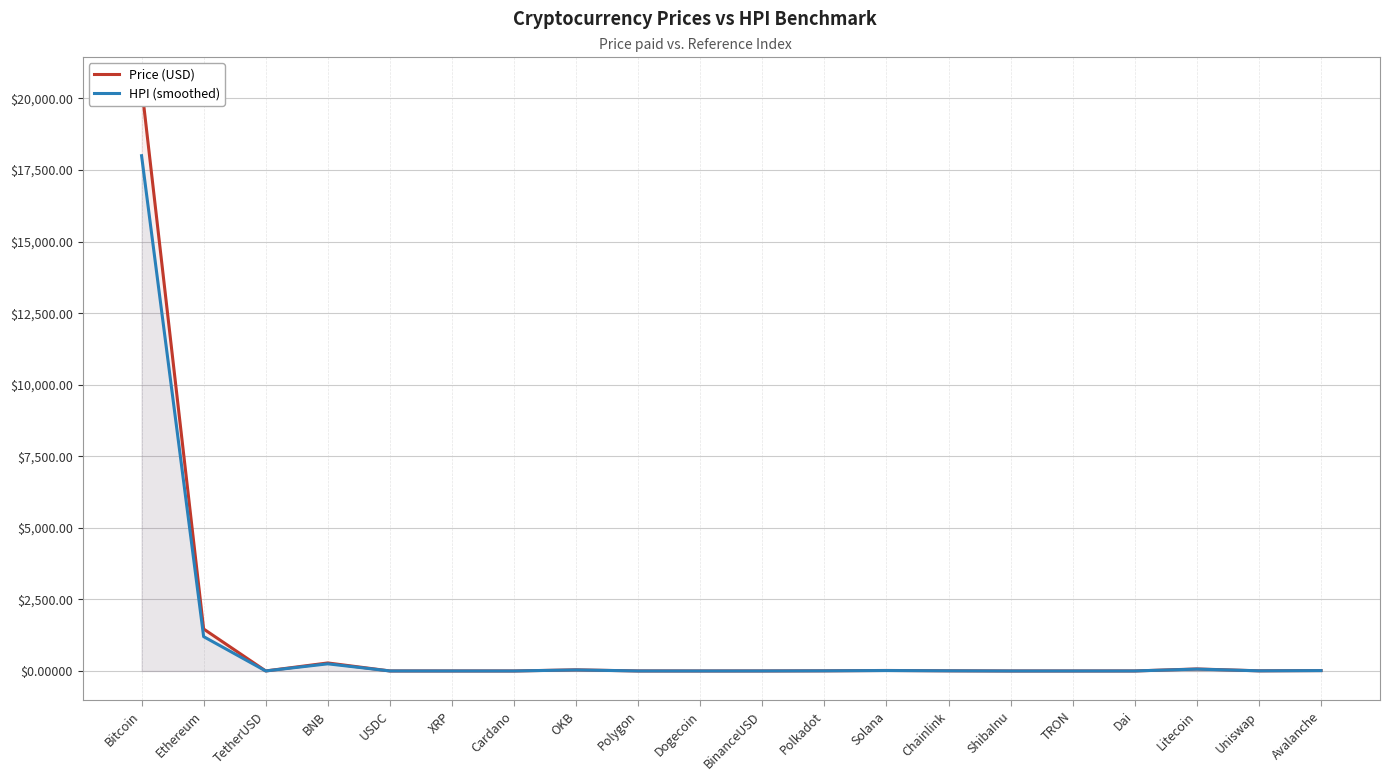

The value of Price (USD) at Litecoin is 99.7. True or false?

False